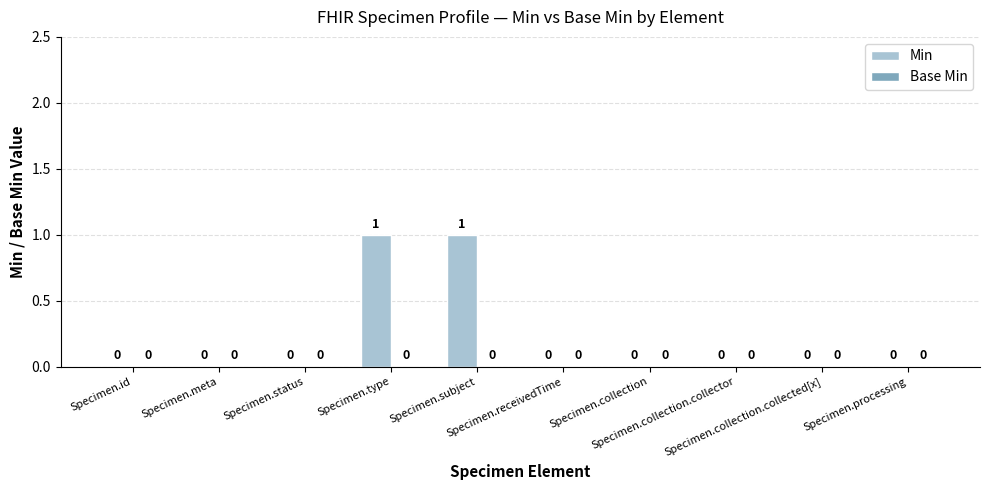

Count the number of categories in the chart.

10